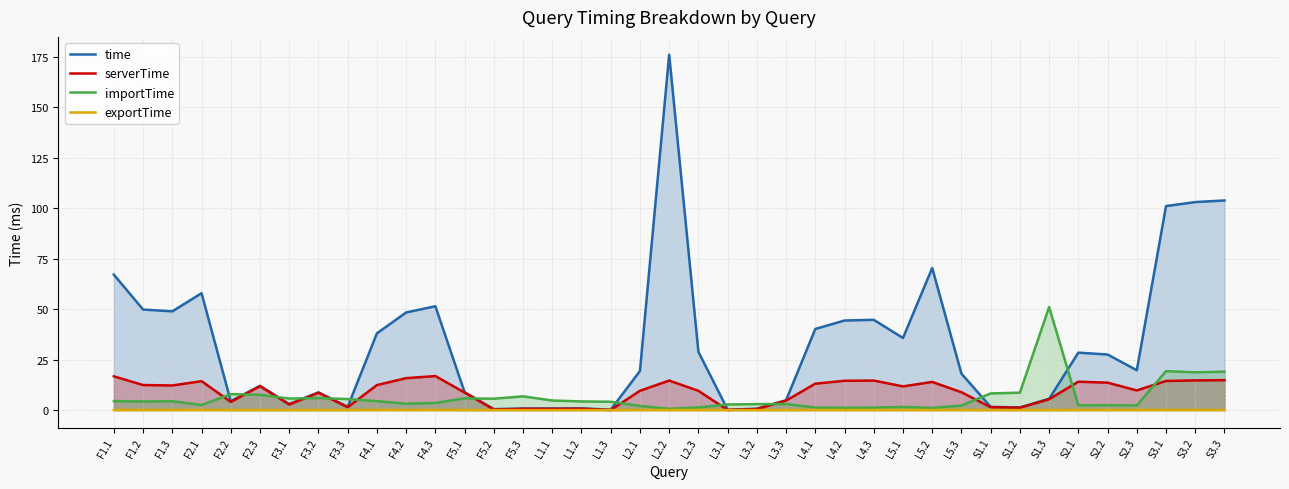

The time series shows 43.2 at S2.1. True or false?

False